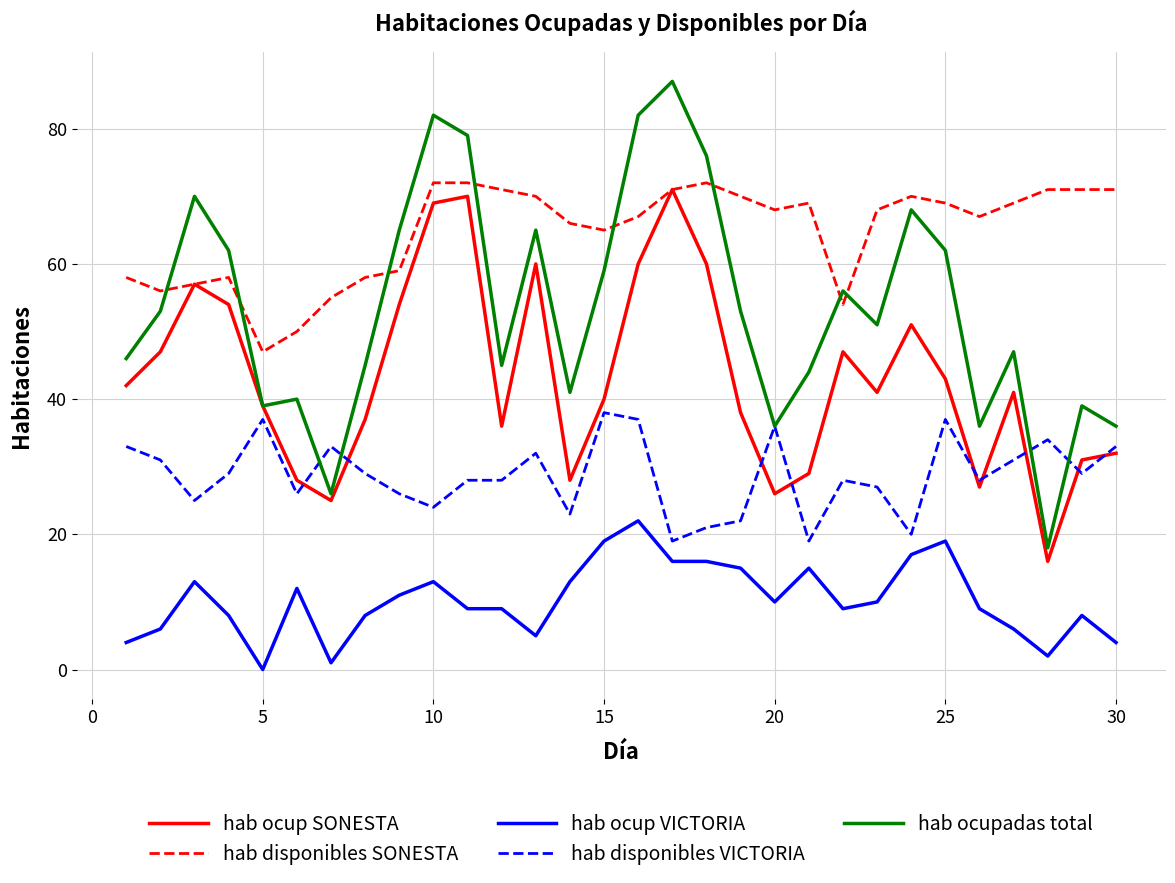

List the series in order of their overall mean, lowest first.

hab ocup VICTORIA, hab disponibles VICTORIA, hab ocup SONESTA, hab ocupadas total, hab disponibles SONESTA